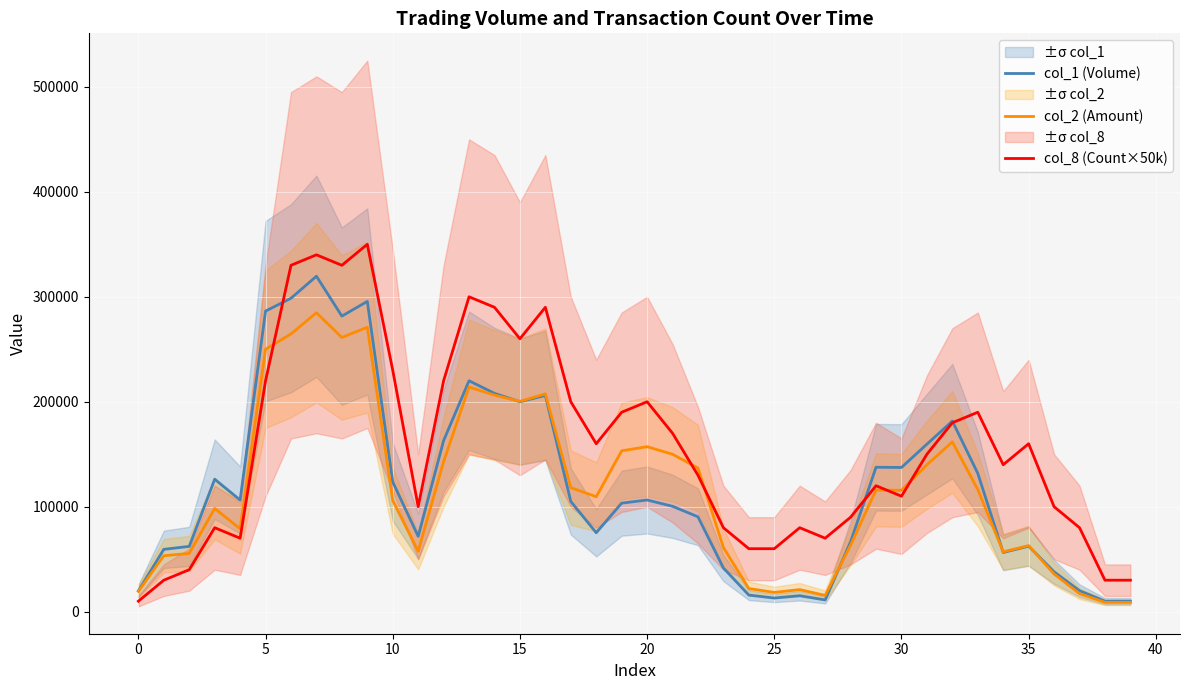

The col_8 (Count×50k) series shows 37946 at 35. True or false?

False